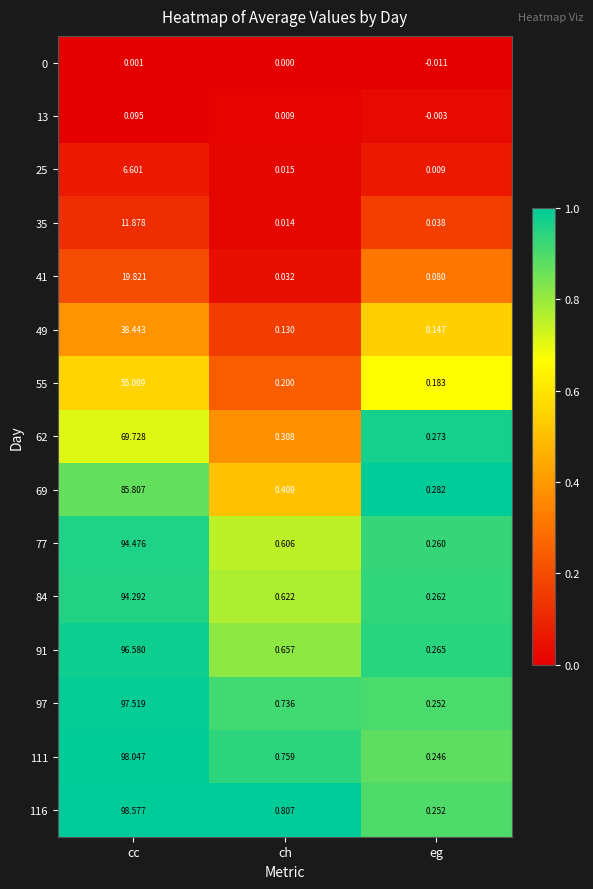

List the labels in order of 35 value, smallest first.

ch, eg, cc